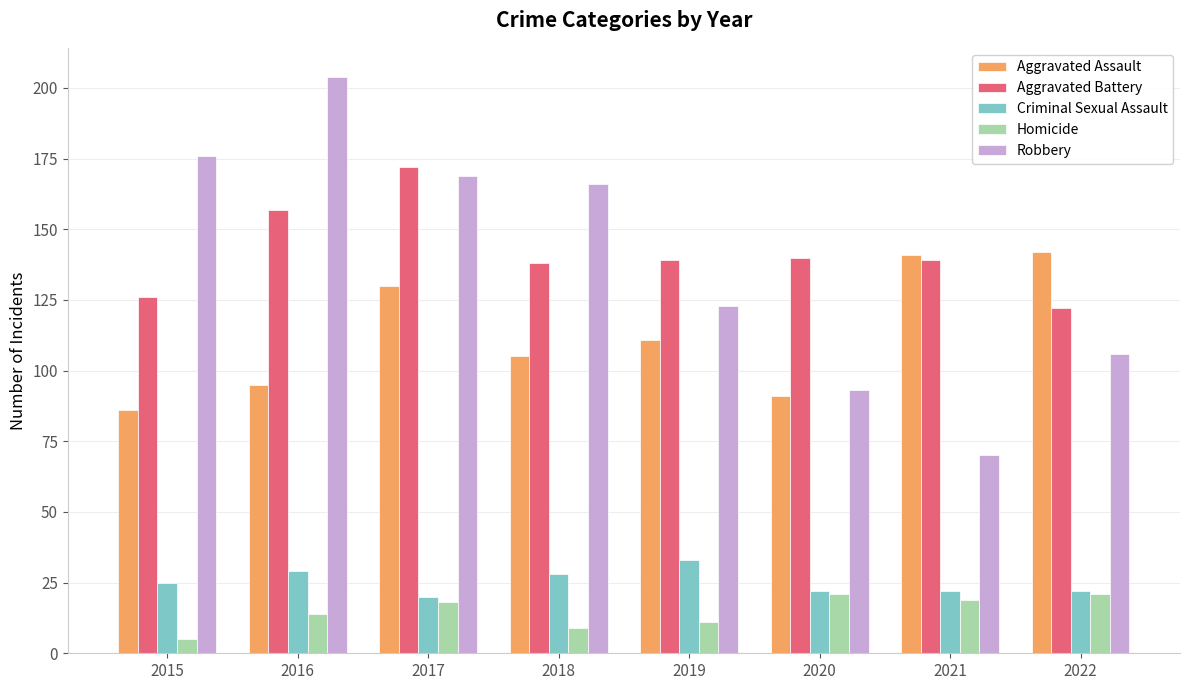

What is the difference between the maximum and second lowest values in the Aggravated Battery series?

46